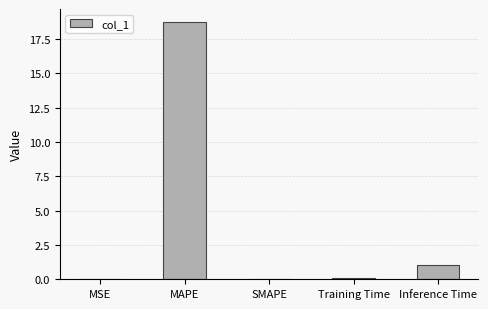

Is it true that the value at MAPE is 28.3?

False